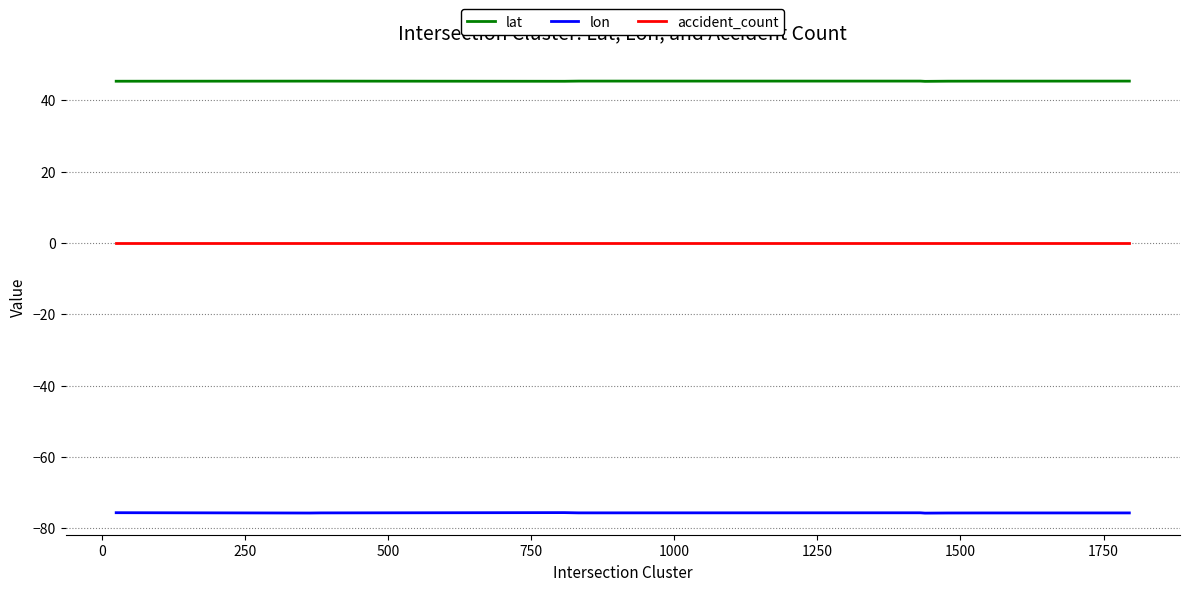

What are all the series names shown in the legend?

lat, lon, accident_count